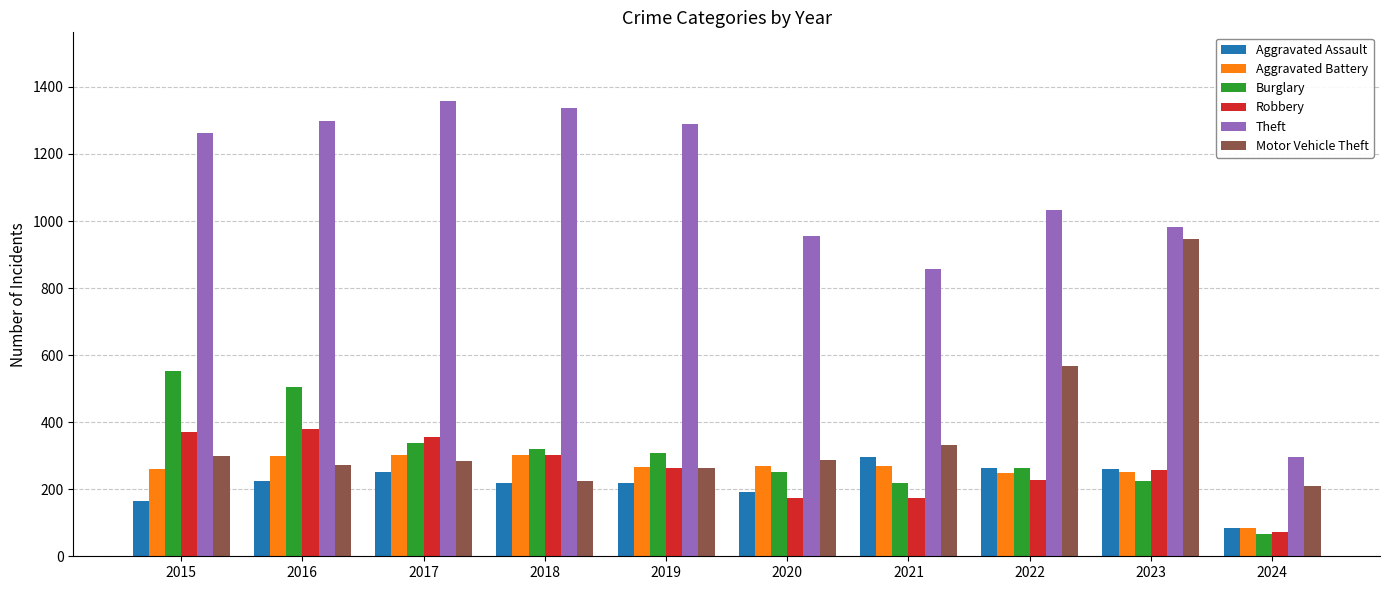

The Robbery series shows 135 at 2023. True or false?

False